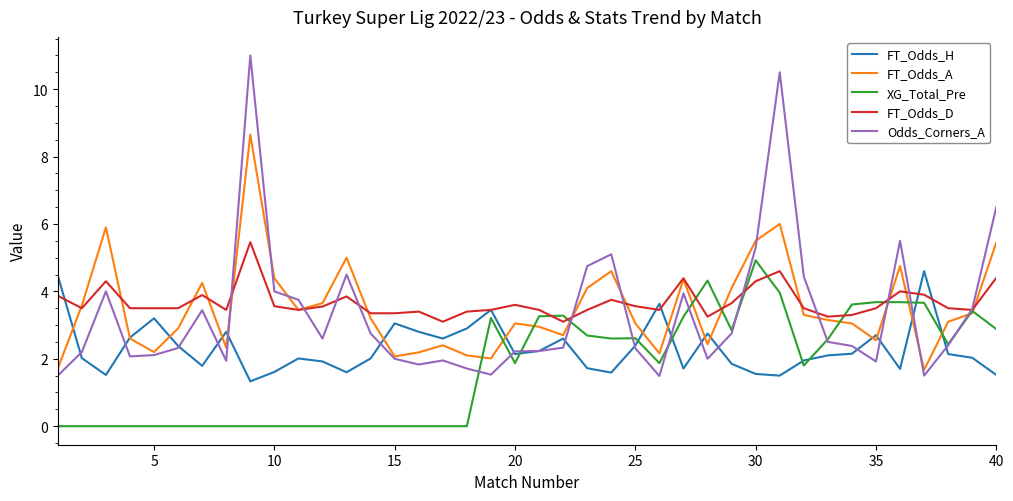

True or false: FT_Odds_H and XG_Total_Pre intersect in this chart.

True